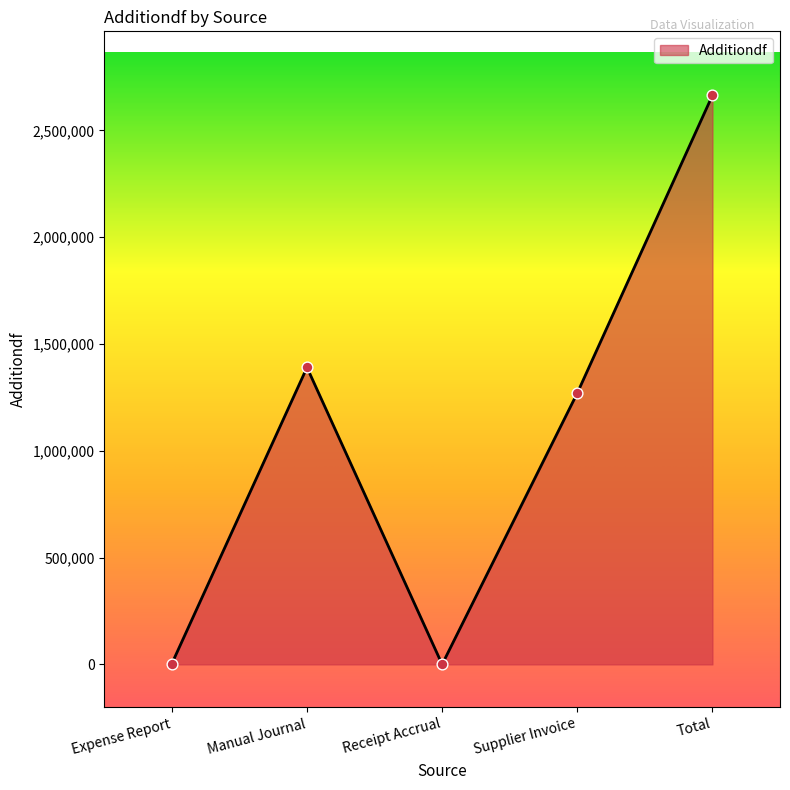

What is the change in value from Expense Report to Manual Journal?

+1386503.0